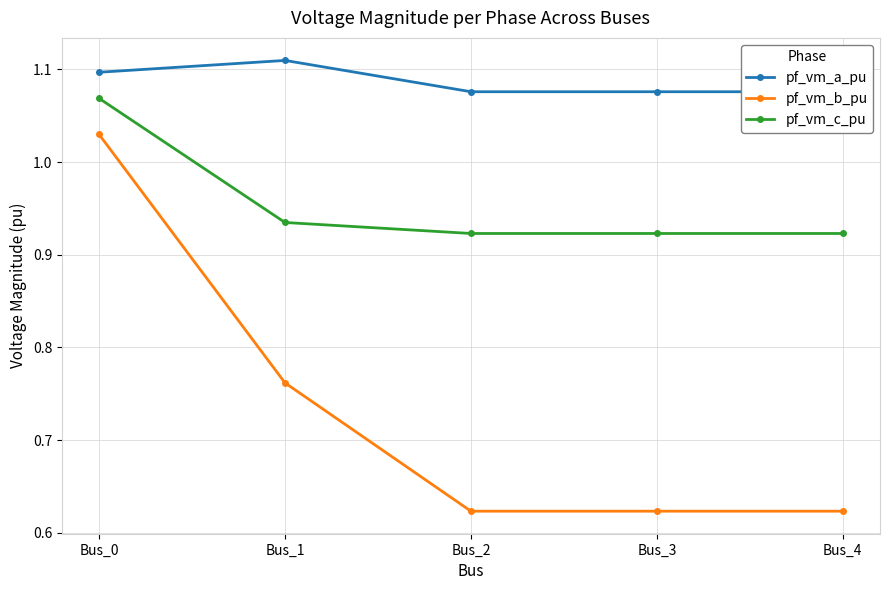

Which category has the lowest value in the pf_vm_b_pu series?

Bus_2